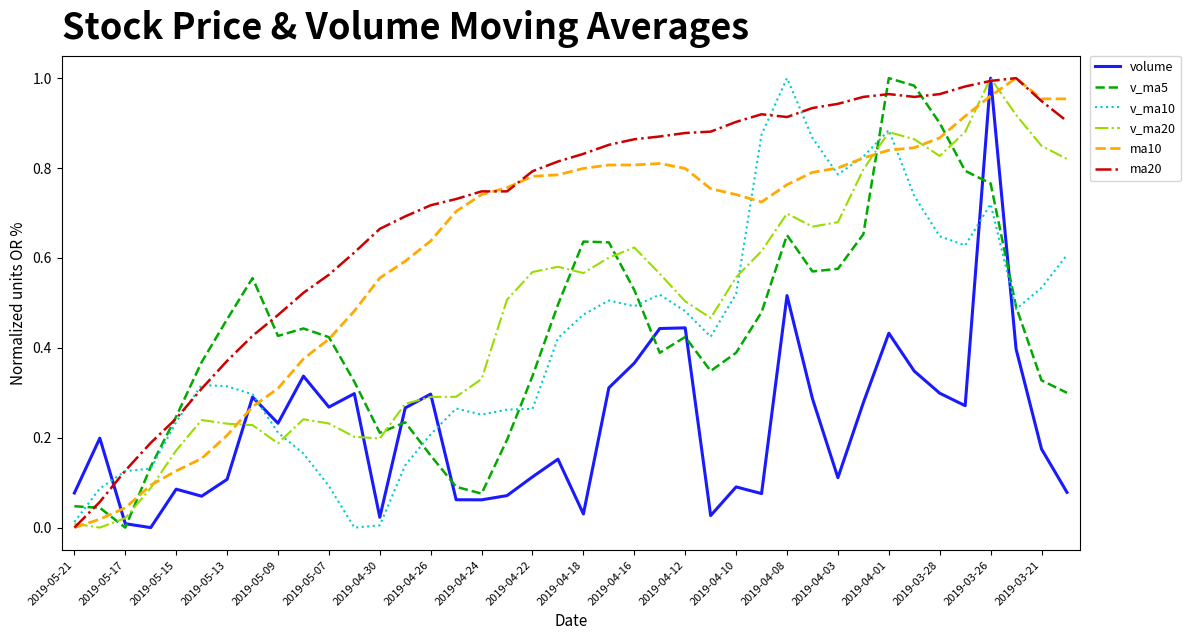

How many lines are shown in the chart?

6